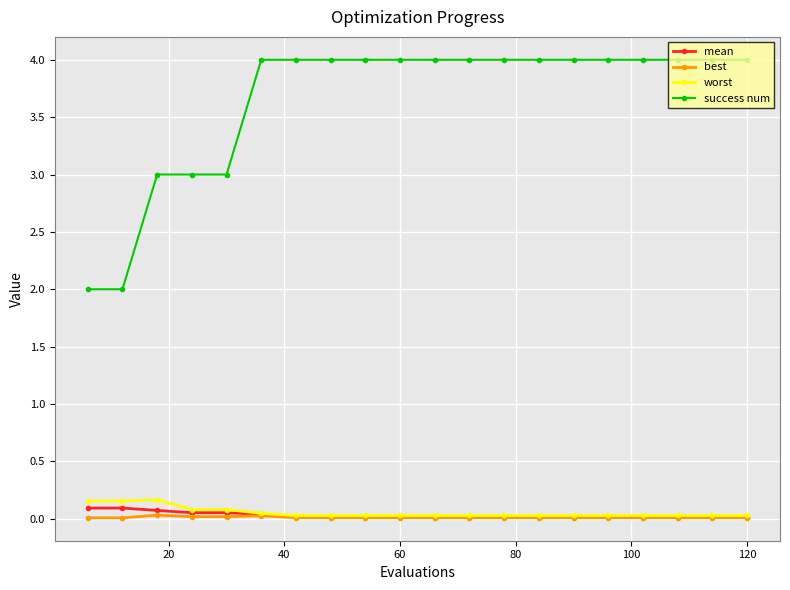

True or false: worst and success num cross at least once.

False